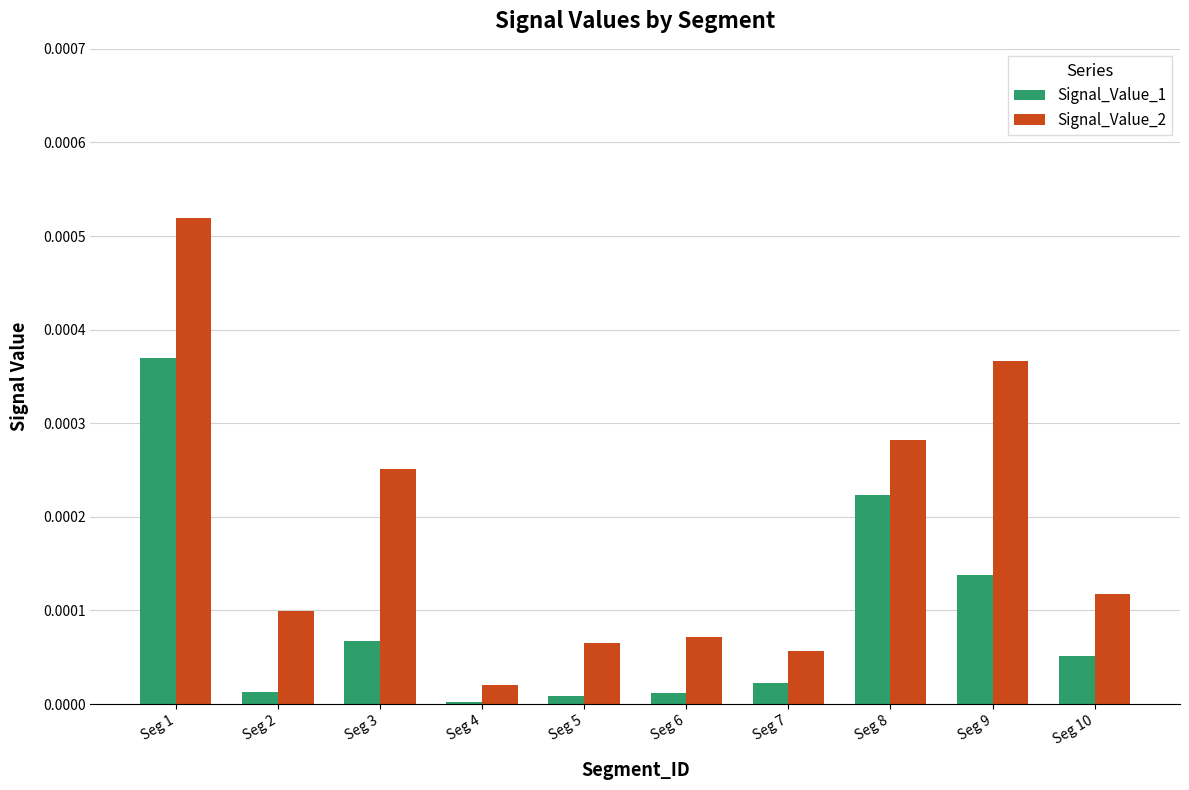

The value of Signal_Value_2 at Seg 10 is 0.0. True or false?

True